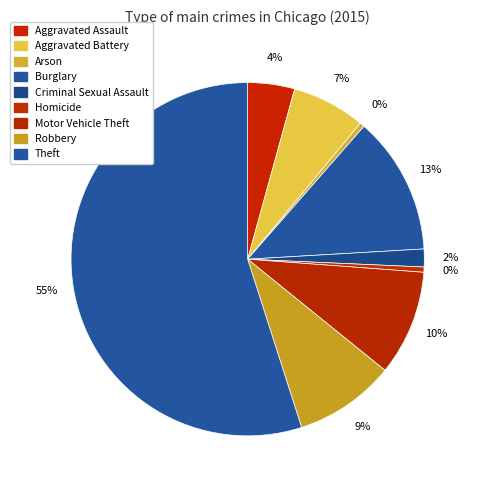

True or false: Aggravated Battery accounts for 7% of the total.

True